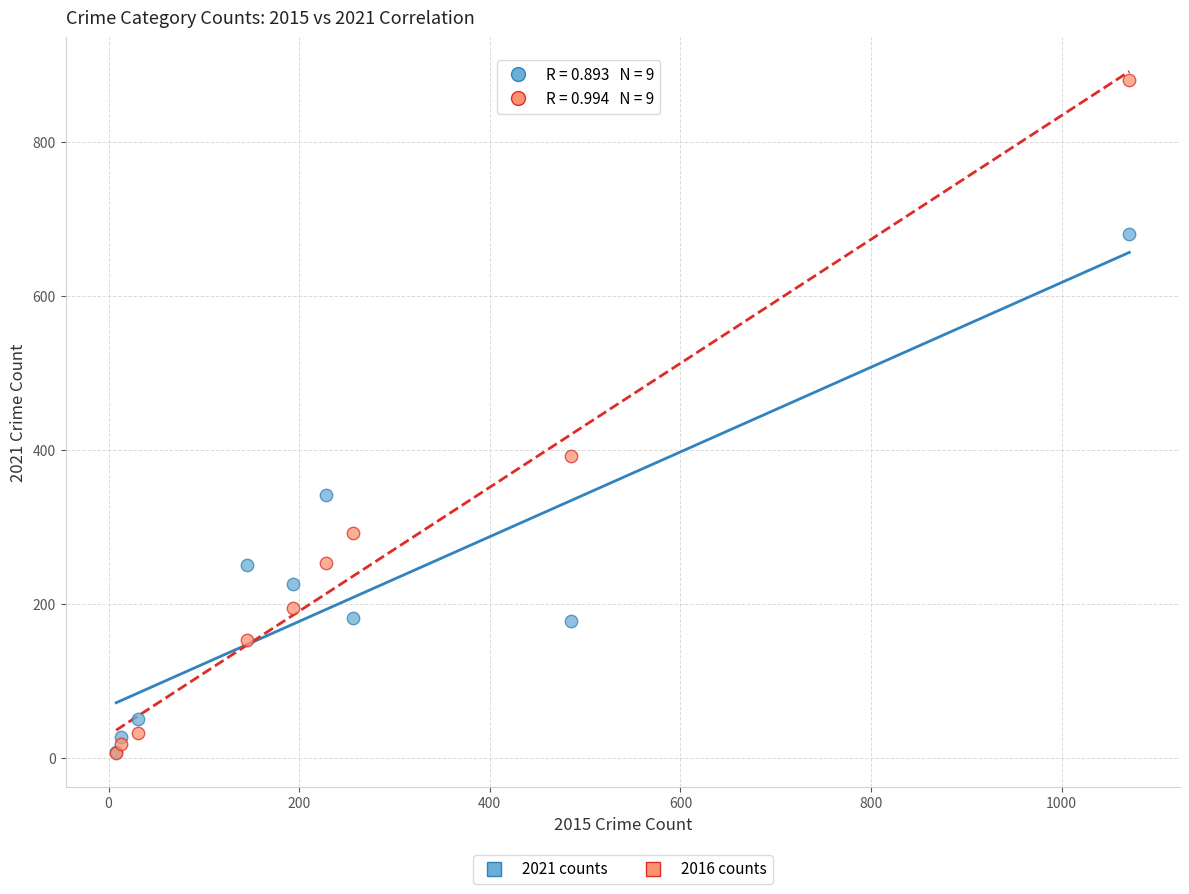

In the 2016 counts series, what Y value is closest to 443?

392